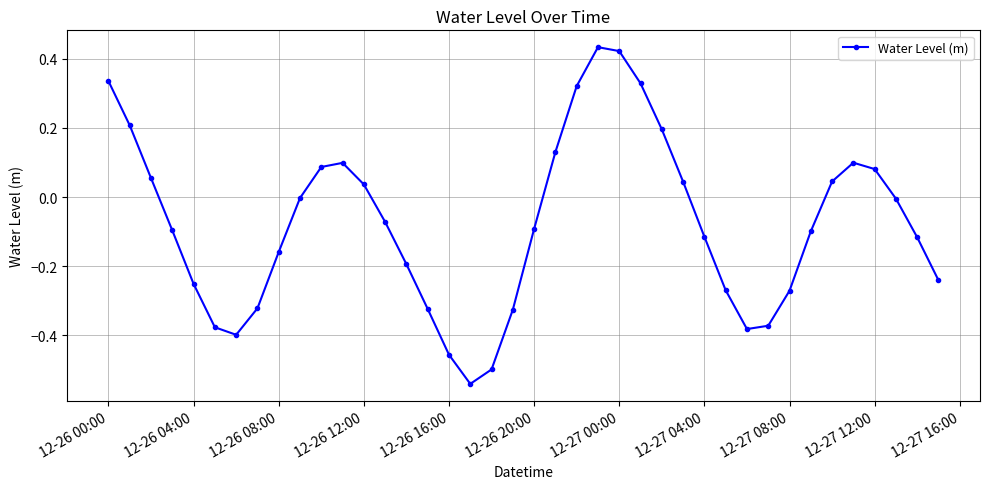

What is the difference between the maximum and minimum values?

1.0